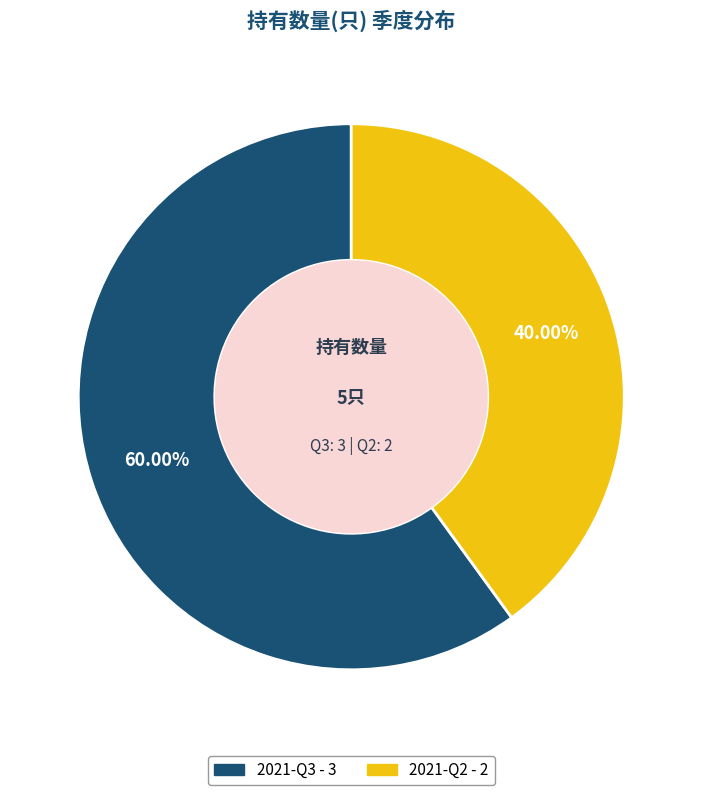

The 2021-Q2 slice represents 54% of the pie. True or false?

False